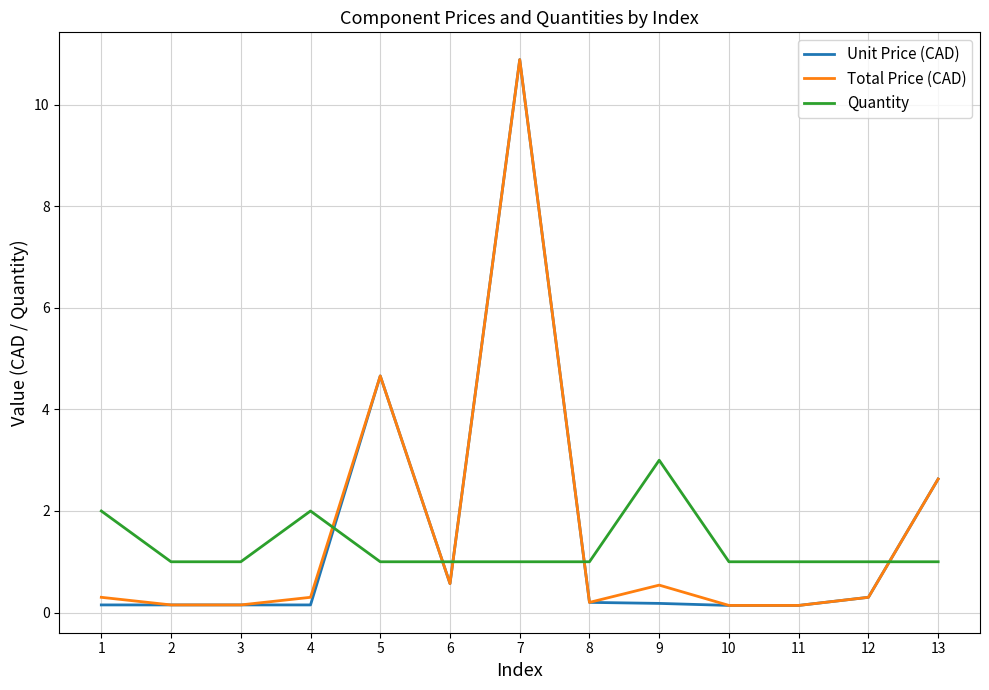

At which label is Unit Price (CAD) closest to 5?

5